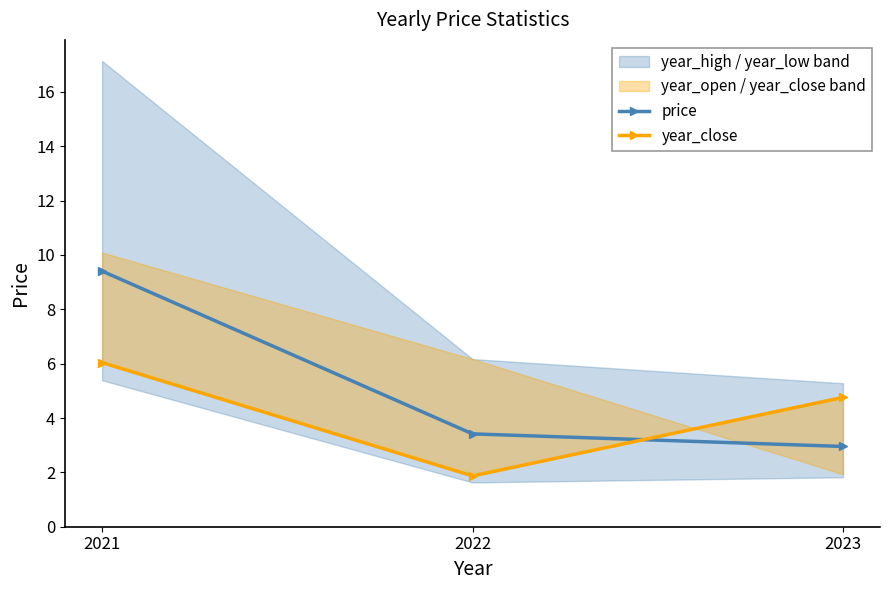

At which label does year_close reach its peak?

2021